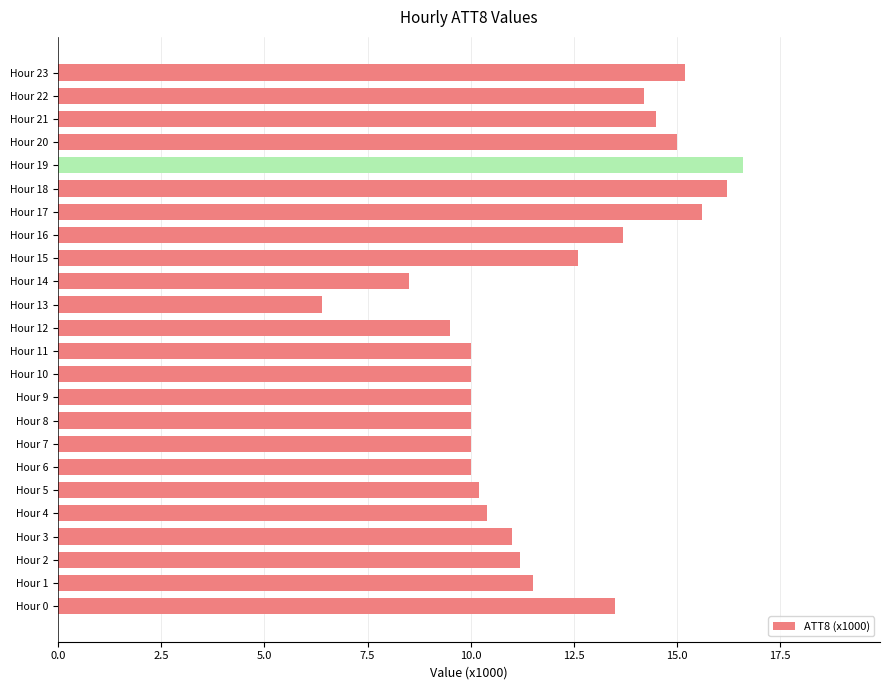

What is the sum of all values?

285.8